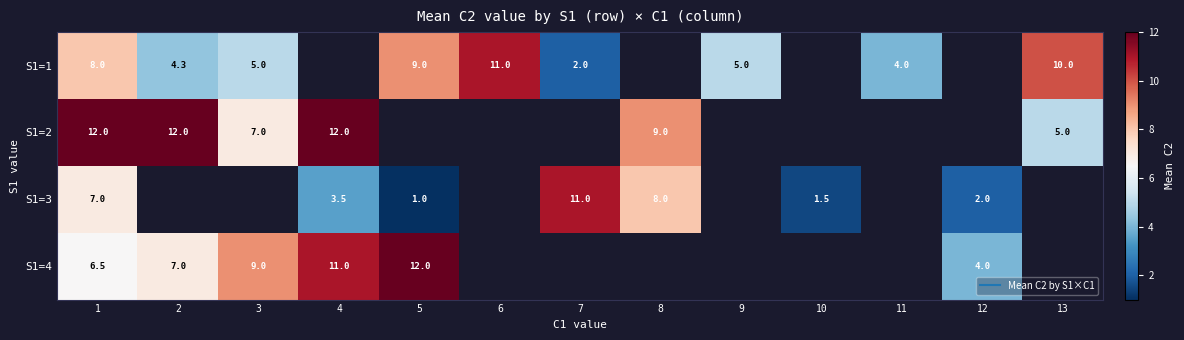

Which series has the largest range (max minus min)?

S1=3